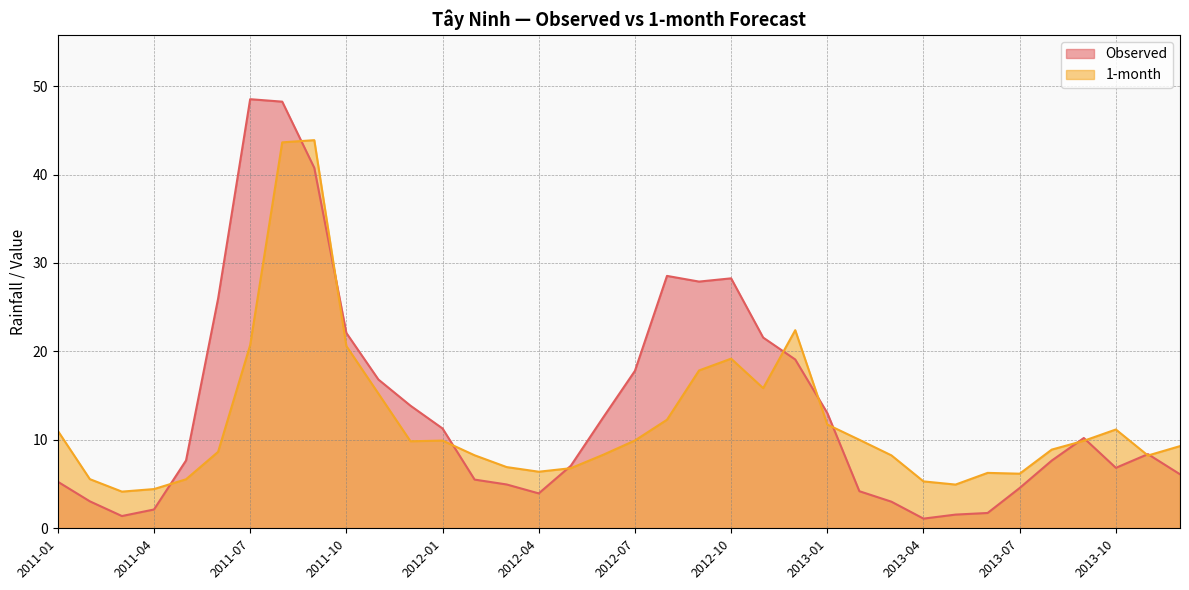

What is the label of the 34th point from the right?

2011-03